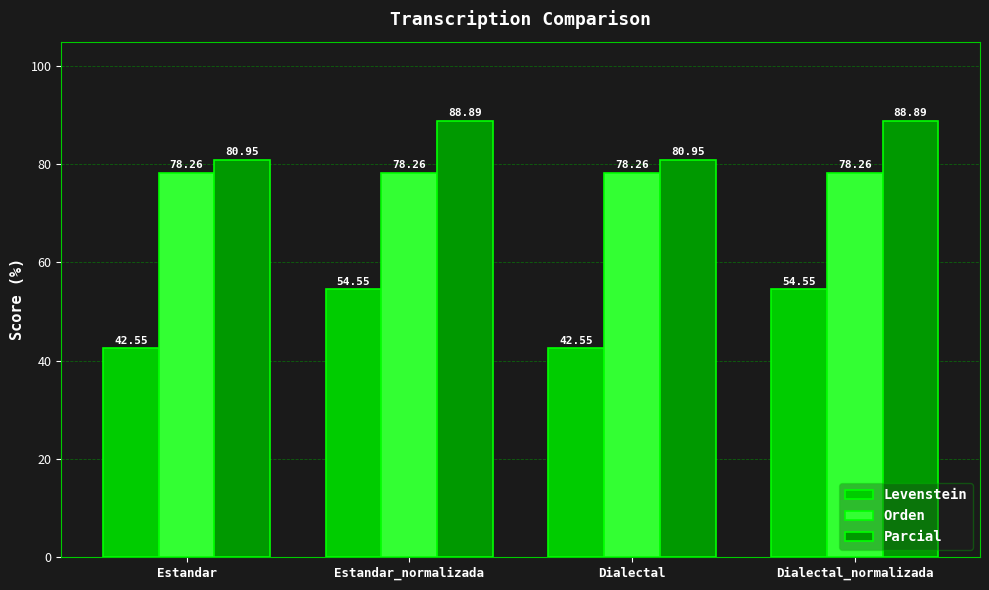

At Dialectal, list the series in order from largest to smallest.

Parcial, Orden, Levenstein